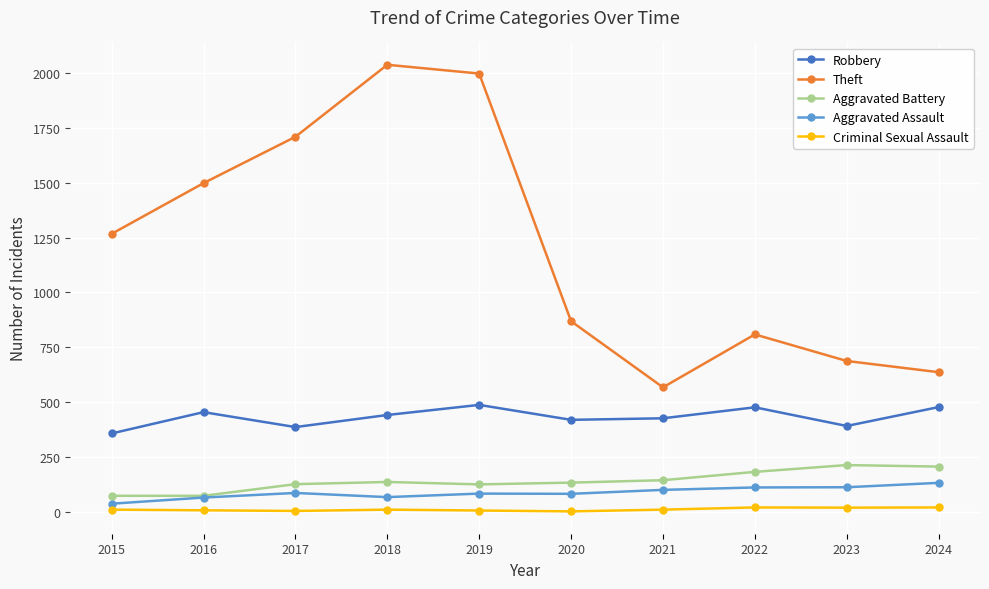

True or false: Aggravated Battery has a value of 39 at 2017.

False